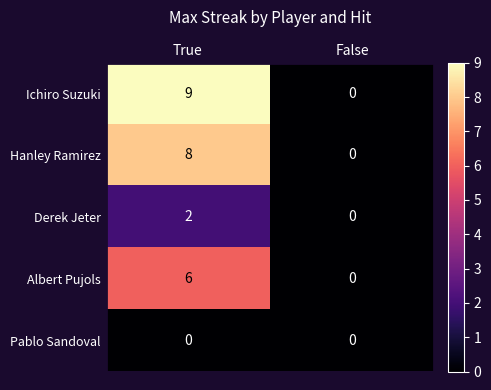

List the series in order of their peak value, highest first.

Ichiro Suzuki, Hanley Ramirez, Albert Pujols, Derek Jeter, Pablo Sandoval